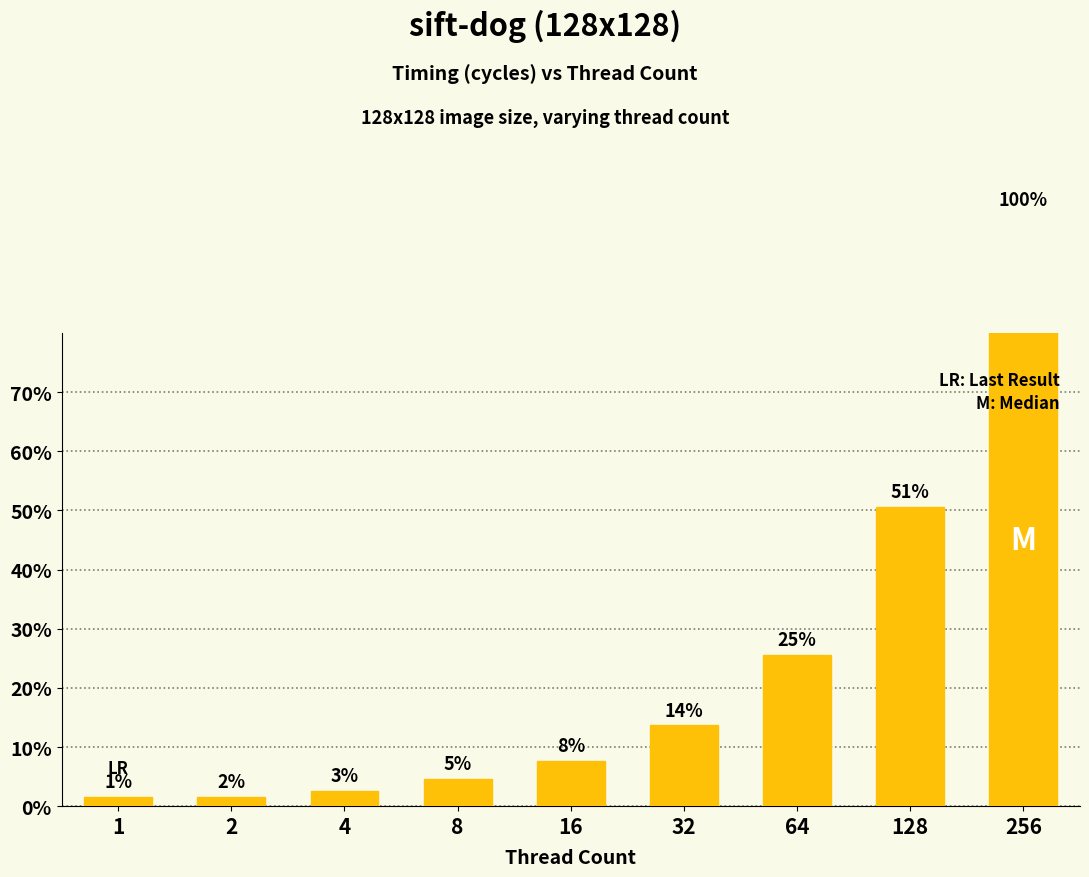

Rank the categories by value from highest to lowest.

256, 128, 64, 32, 16, 8, 4, 2, 1